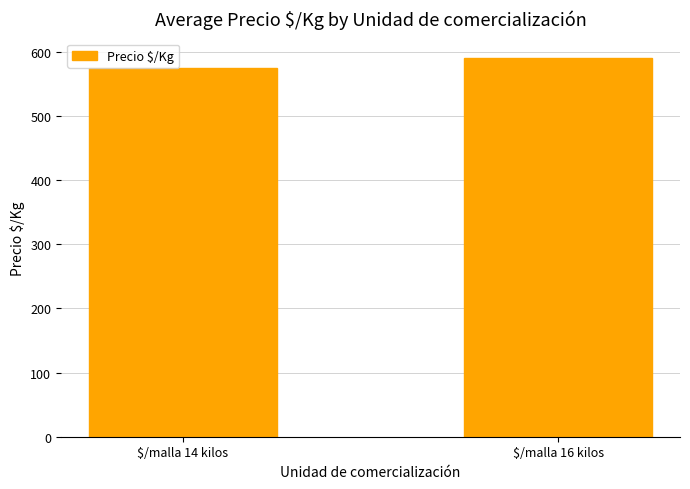

Reading left to right, list all the values displayed in this chart.

$/malla 14 kilos=574.2	$/malla 16 kilos=590.9